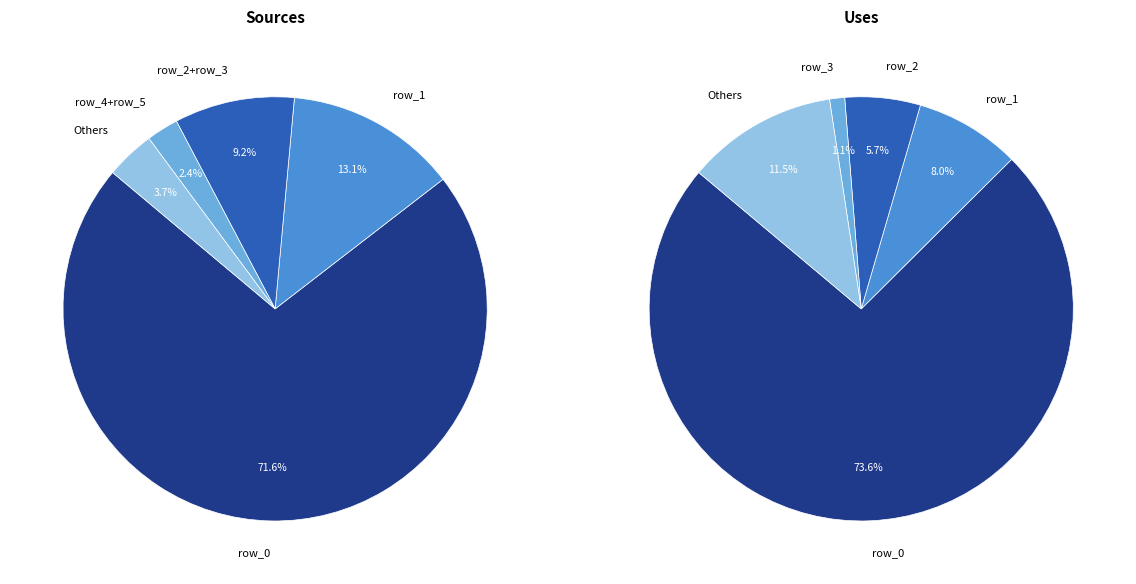

What is the largest slice in the pie chart?

row_0